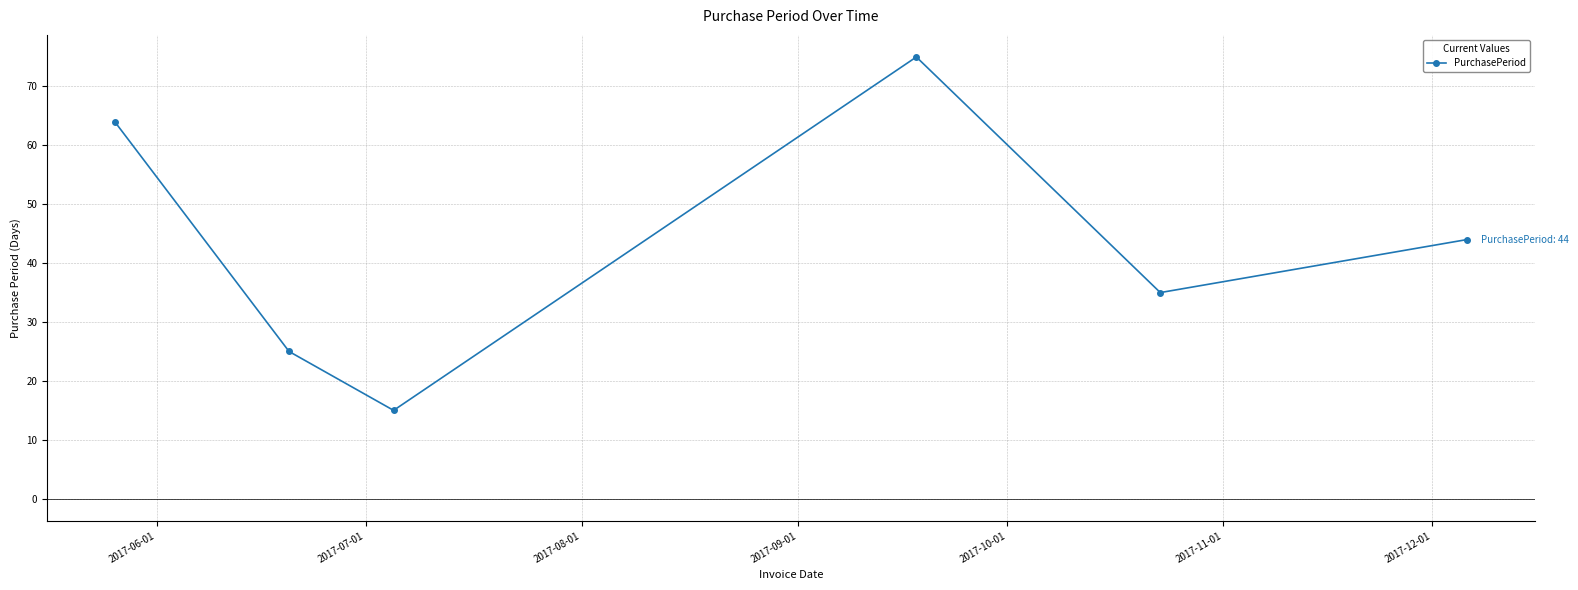

What is the maximum value shown in the chart?

75